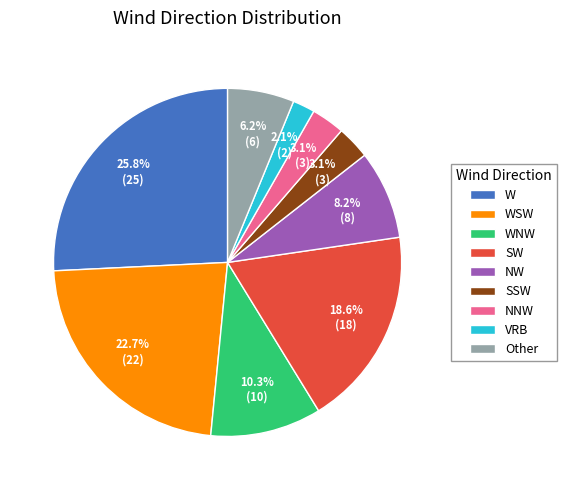

What percentage is the NNW slice, to the nearest percent?

3%